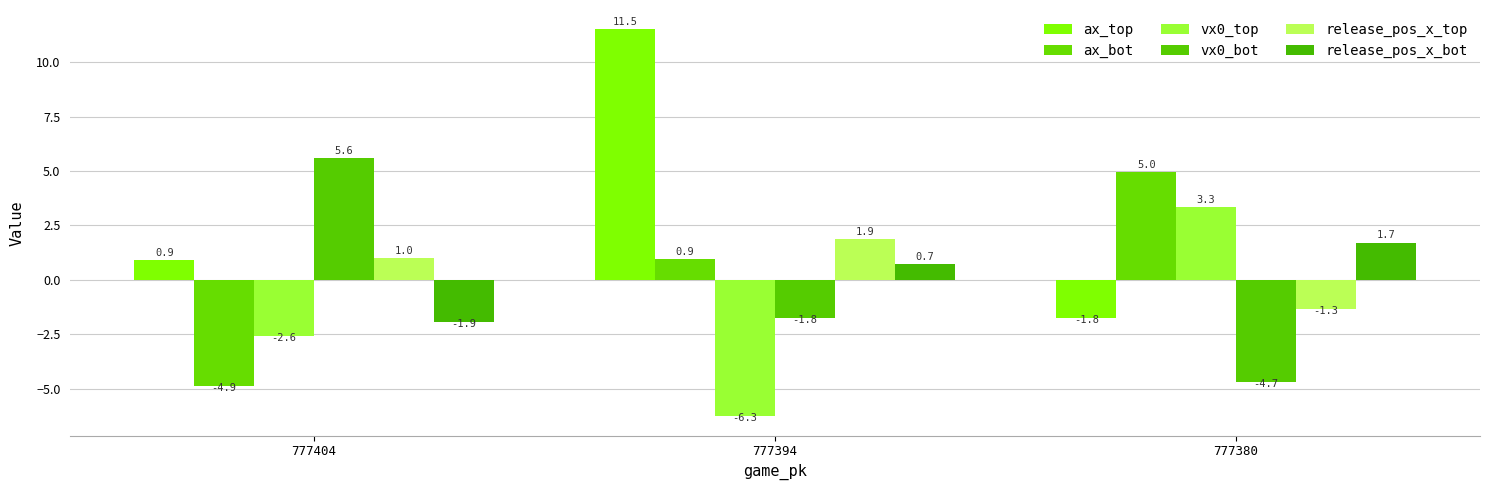

What is the difference between the maximum and second lowest values in the release_pos_x_bot series?

1.0